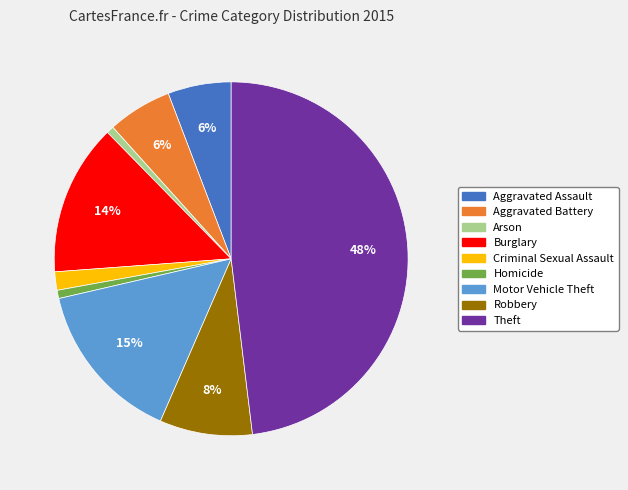

What is the largest slice in the pie chart?

Theft